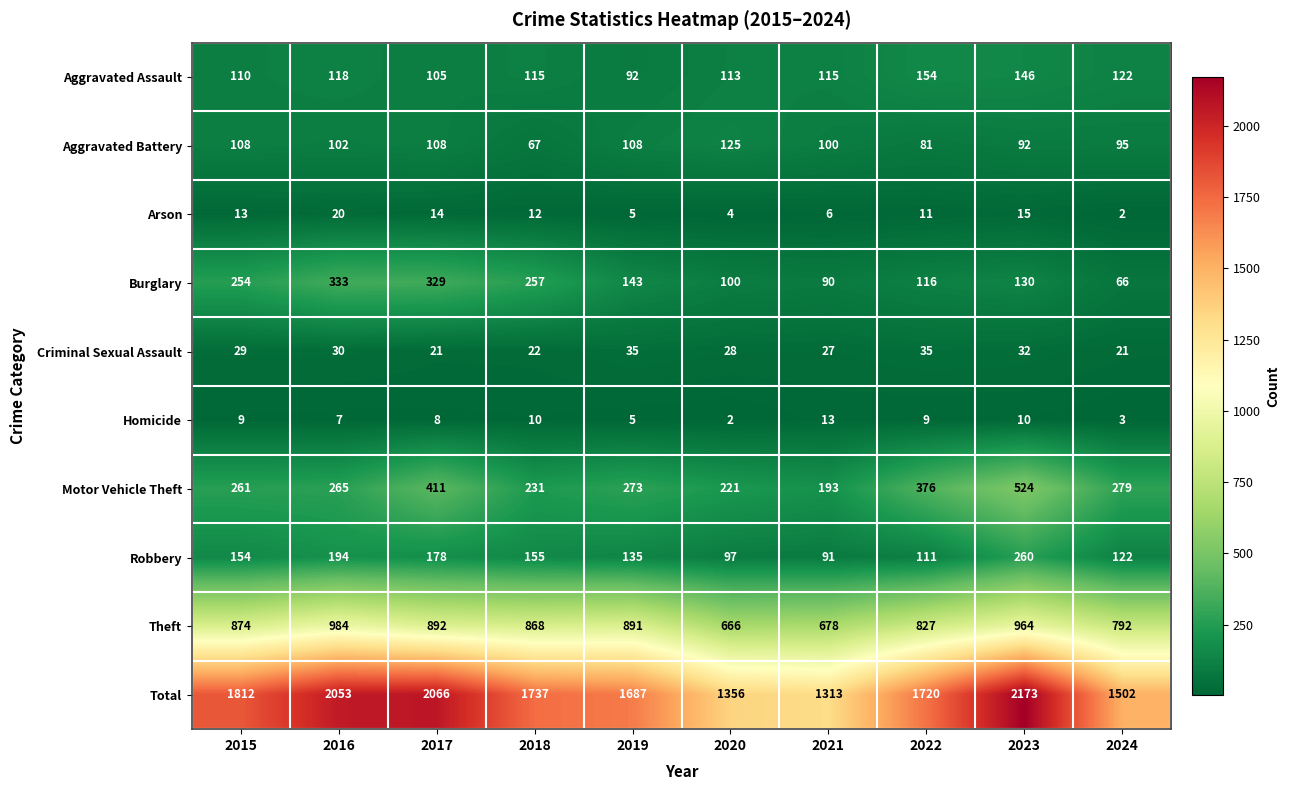

What is the difference between the maximum and minimum values in the Motor Vehicle Theft series?

331